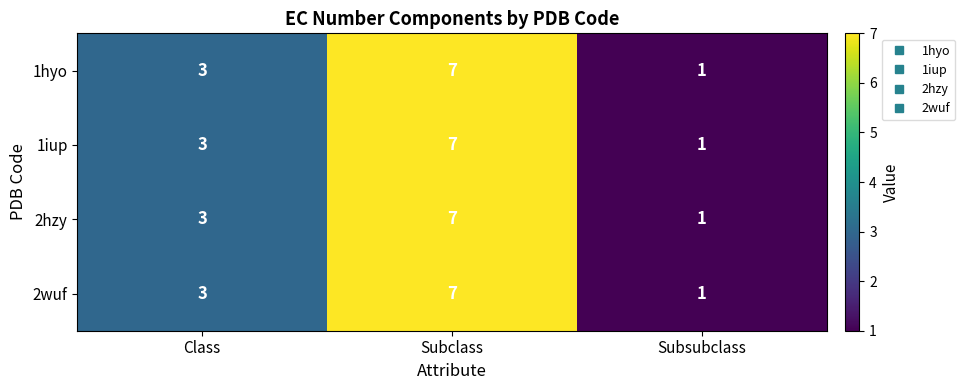

What is the total value across all series at Subsubclass?

4